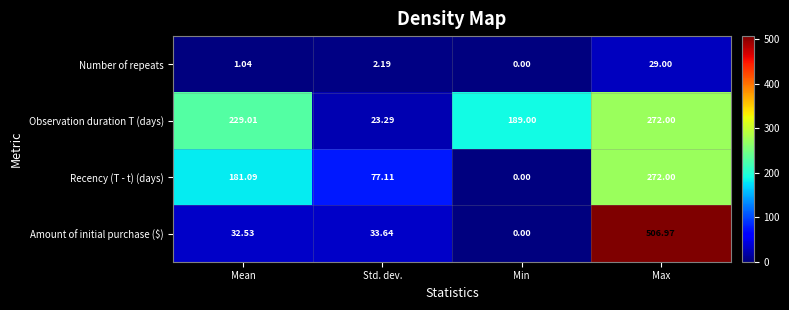

Rank the series at Std. dev. from highest to lowest value.

Recency (T - t) (days), Amount of initial purchase ($), Observation duration T (days), Number of repeats